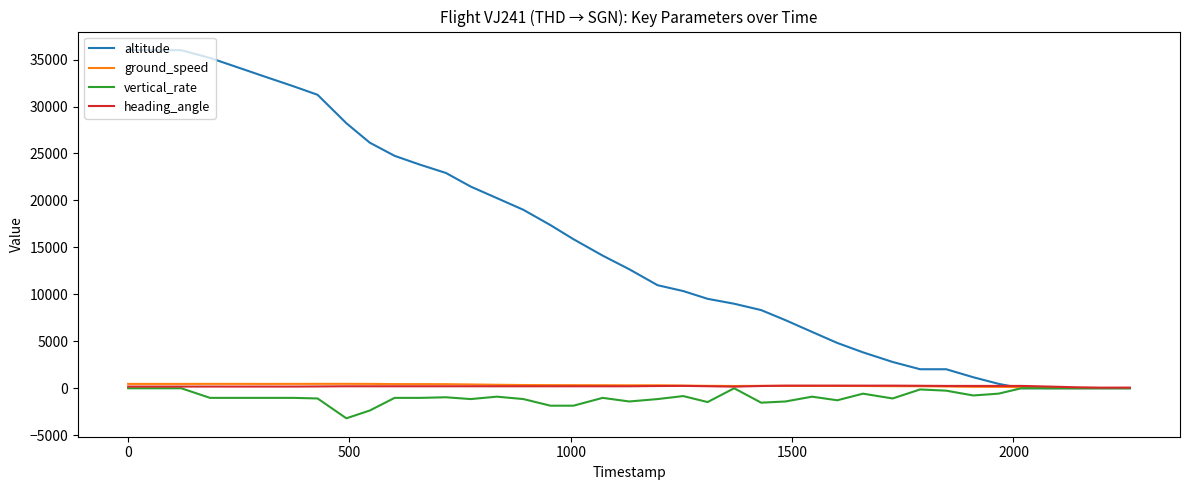

Which series has the largest total across all categories?

altitude